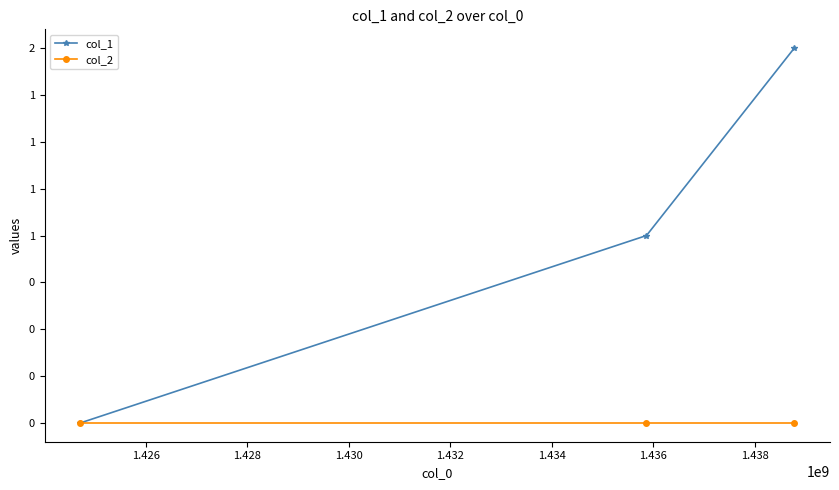

What are all the series names shown in the legend?

col_1, col_2